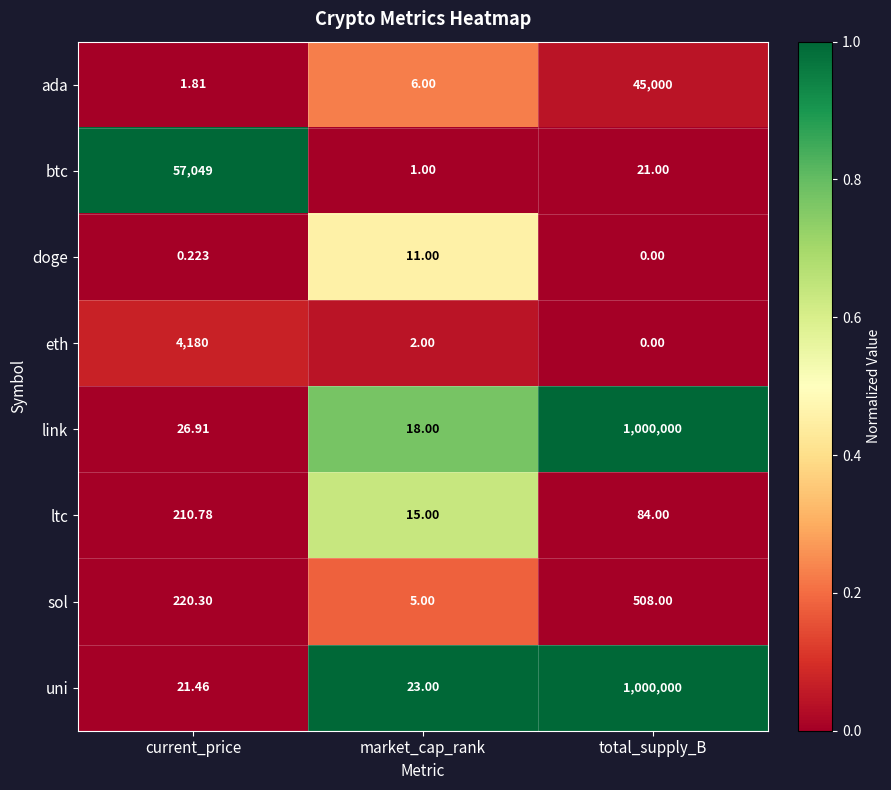

Between market_cap_rank and total_supply_B, which series saw the biggest shift?

link